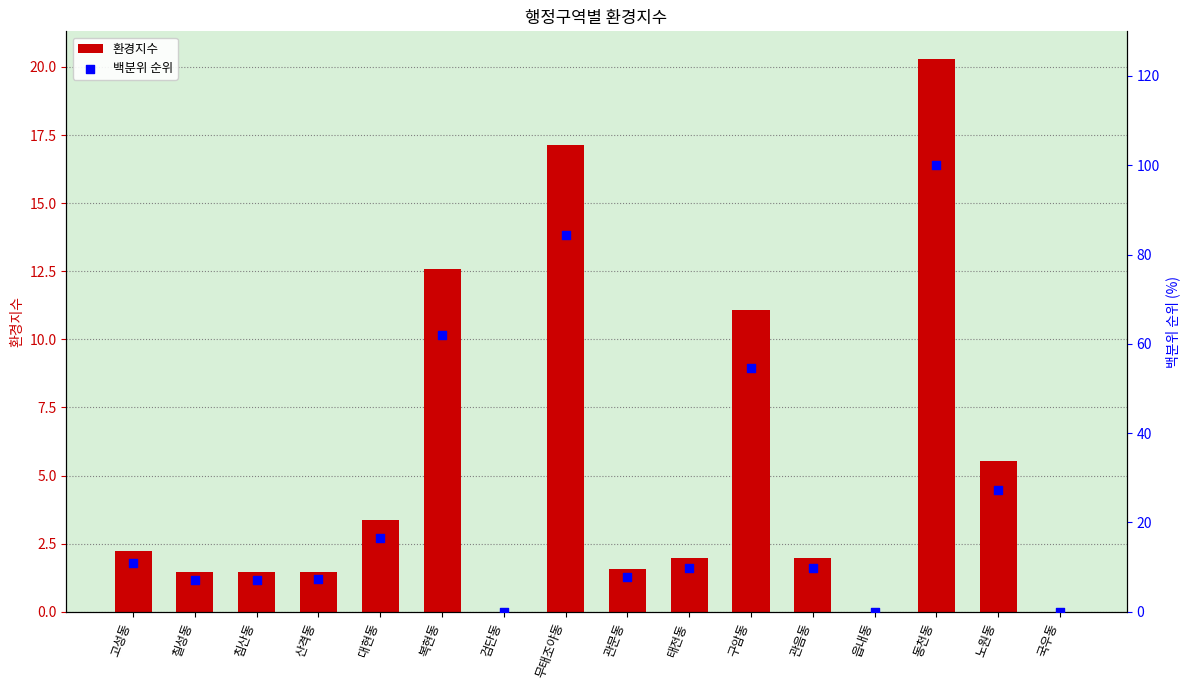

What are all the series names shown in the legend?

환경지수, 백분위 순위